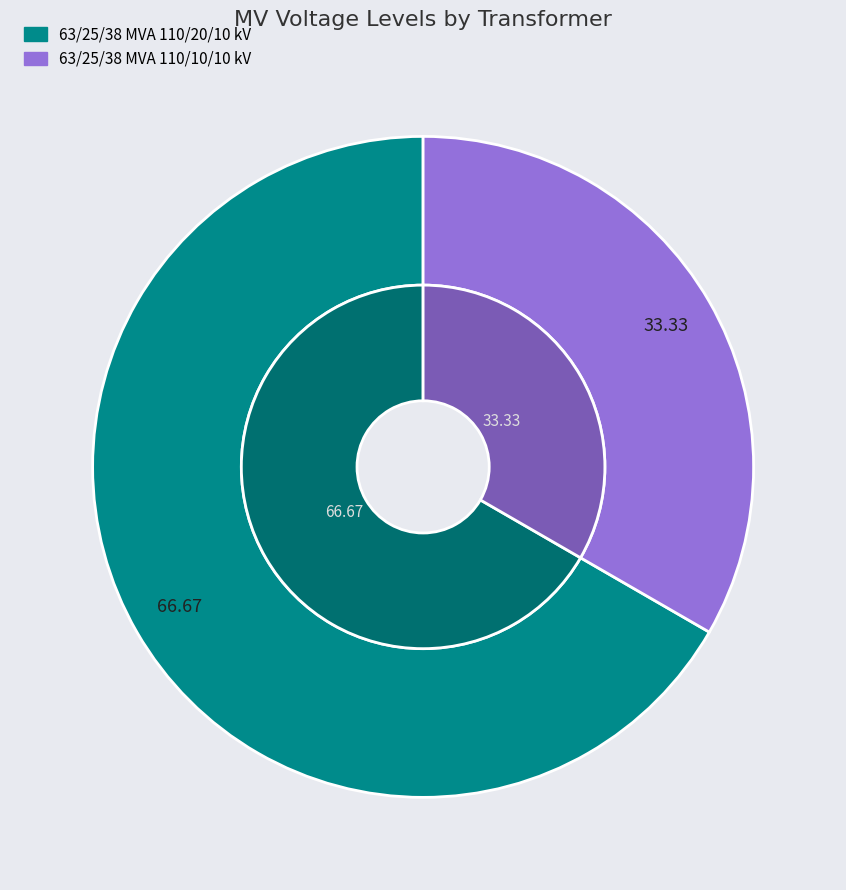

Between 63/25/38 MVA 110/20/10 kV and 63/25/38 MVA 110/10/10 kV, which is larger?

63/25/38 MVA 110/20/10 kV